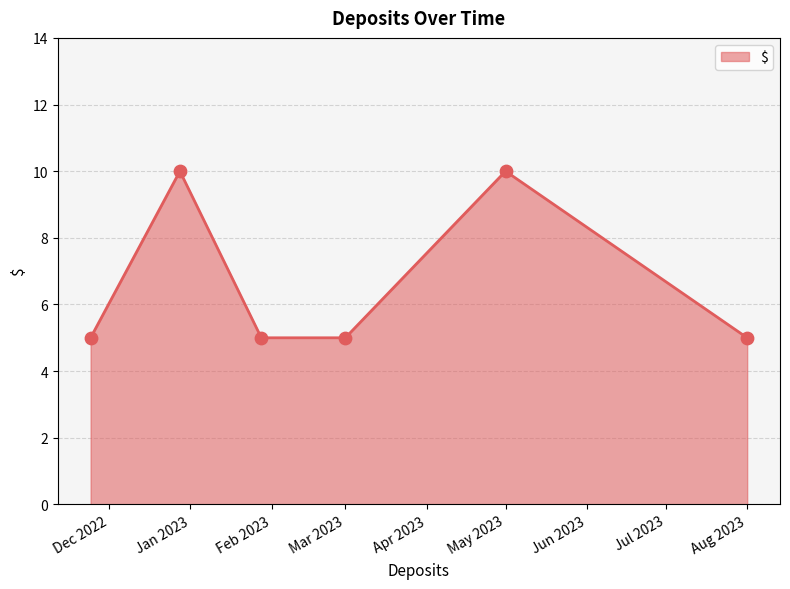

What is the minimum value shown in the chart?

5